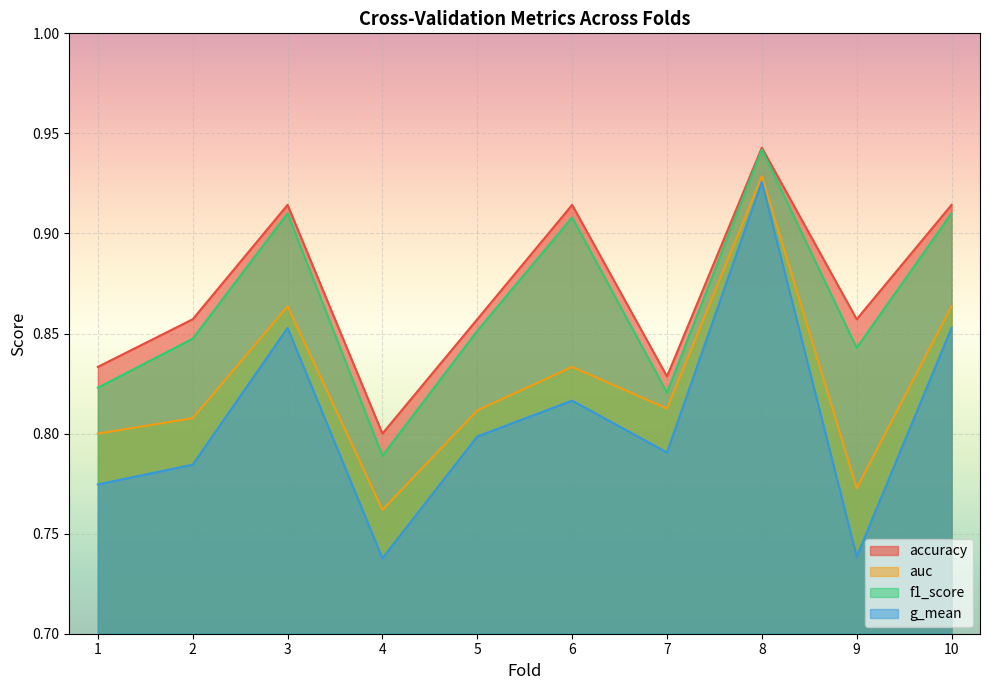

The auc series shows 1.4 at 5. True or false?

False